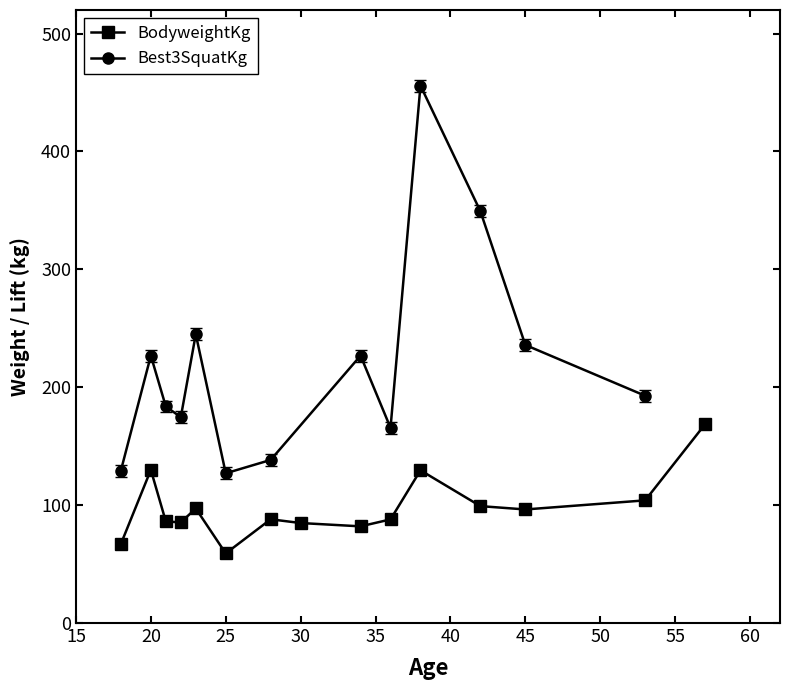

Rank the categories by value from lowest to highest.

25, 18, 34, 30, 22, 21, 36, 28, 45, 23, 42, 53, 38, 20, 57